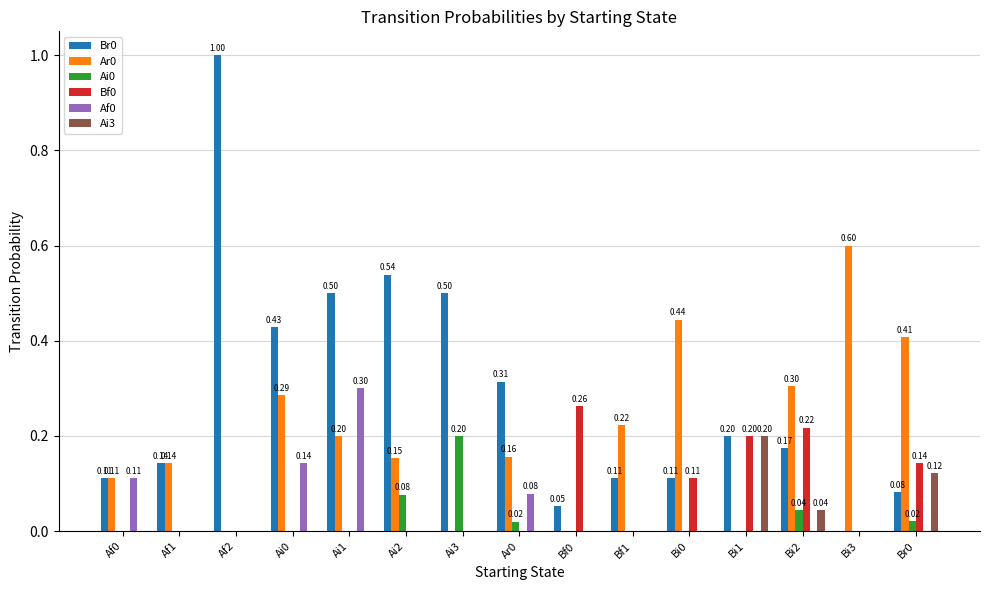

Is the value of Bf0 at Bi1 greater than the value of Ai3 at Bi2?

Yes